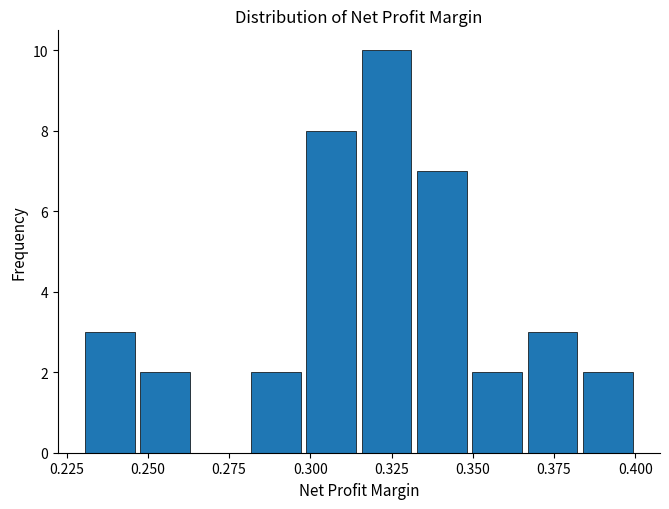

Read against the x-axis, roughly where is the centre of the tallest bar?

0.325